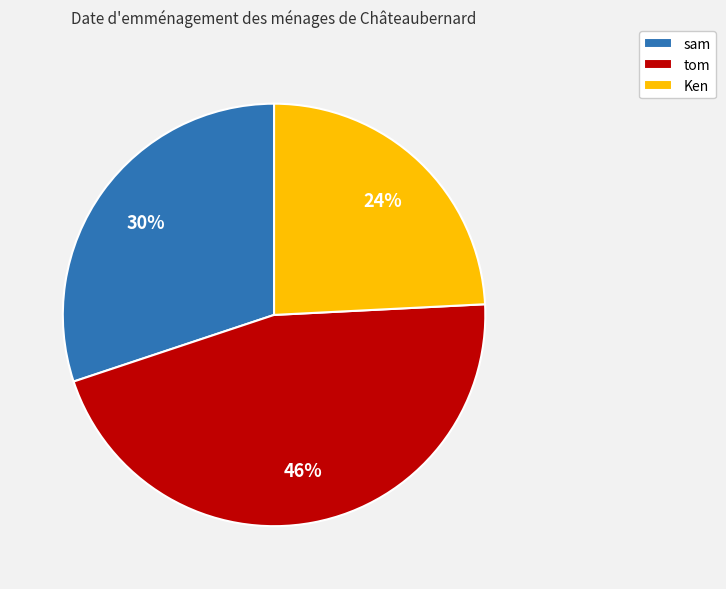

The tom slice represents 51% of the pie. True or false?

False